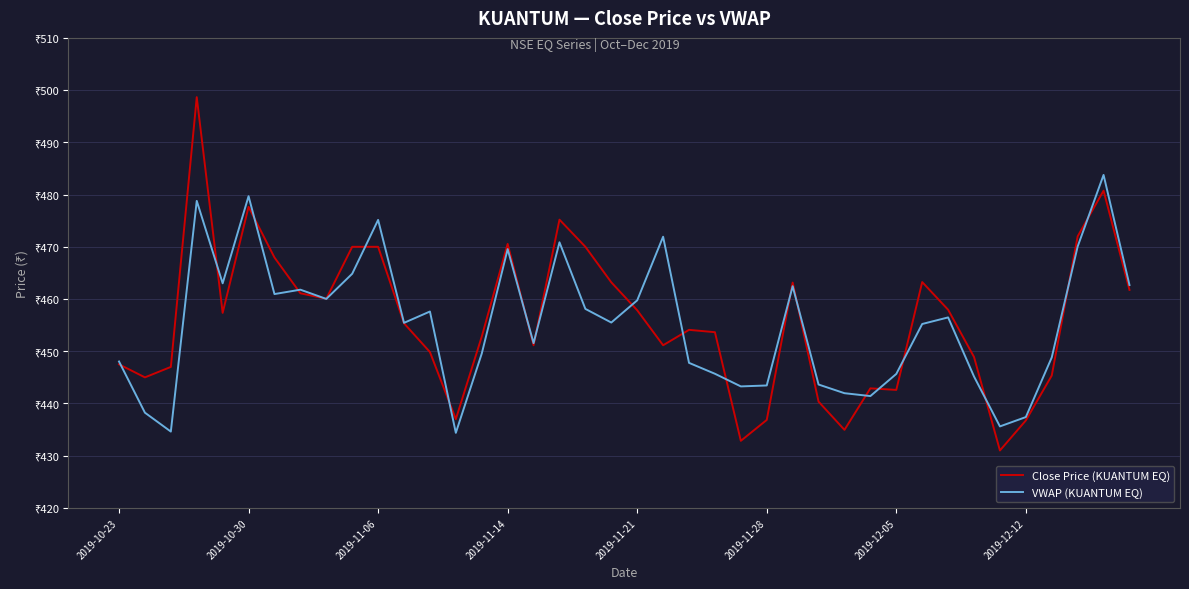

What are all the series names shown in the legend?

Close Price (KUANTUM EQ), VWAP (KUANTUM EQ)